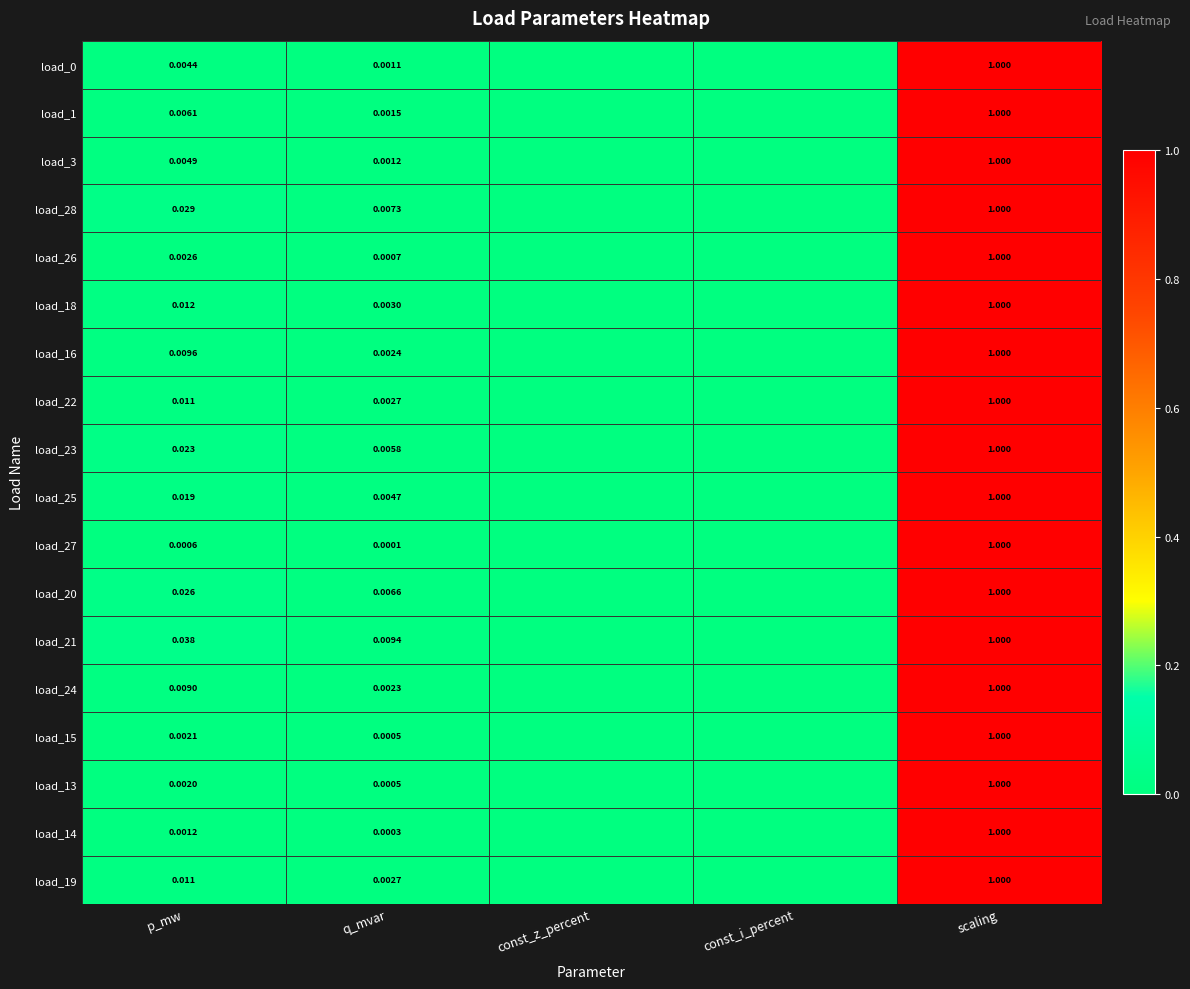

Is the value of load_21 at scaling greater than the value of load_24 at q_mvar?

Yes